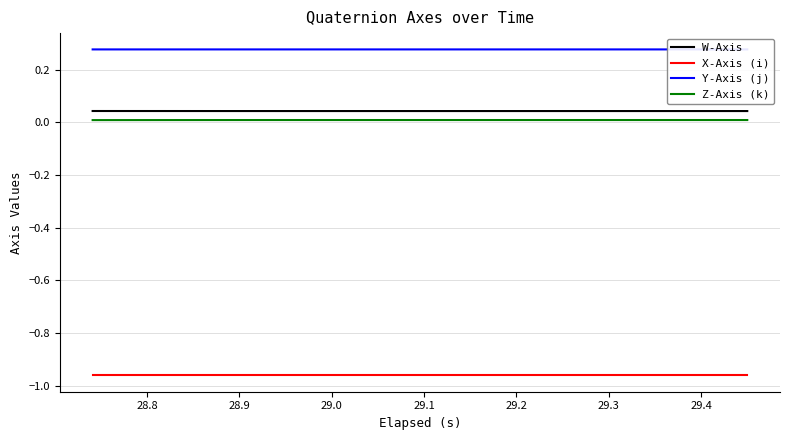

What are all the series names shown in the legend?

W-Axis, X-Axis (i), Y-Axis (j), Z-Axis (k)